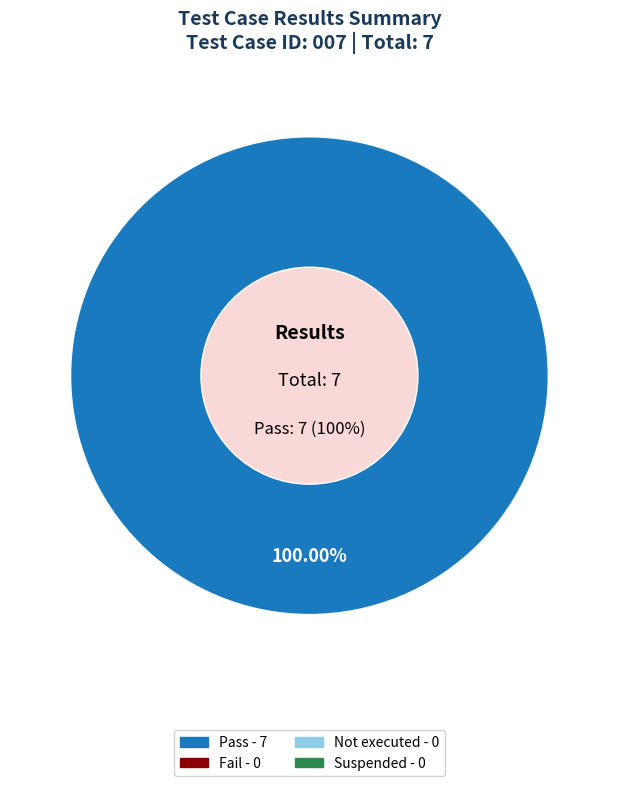

What is the majority slice?

Pass